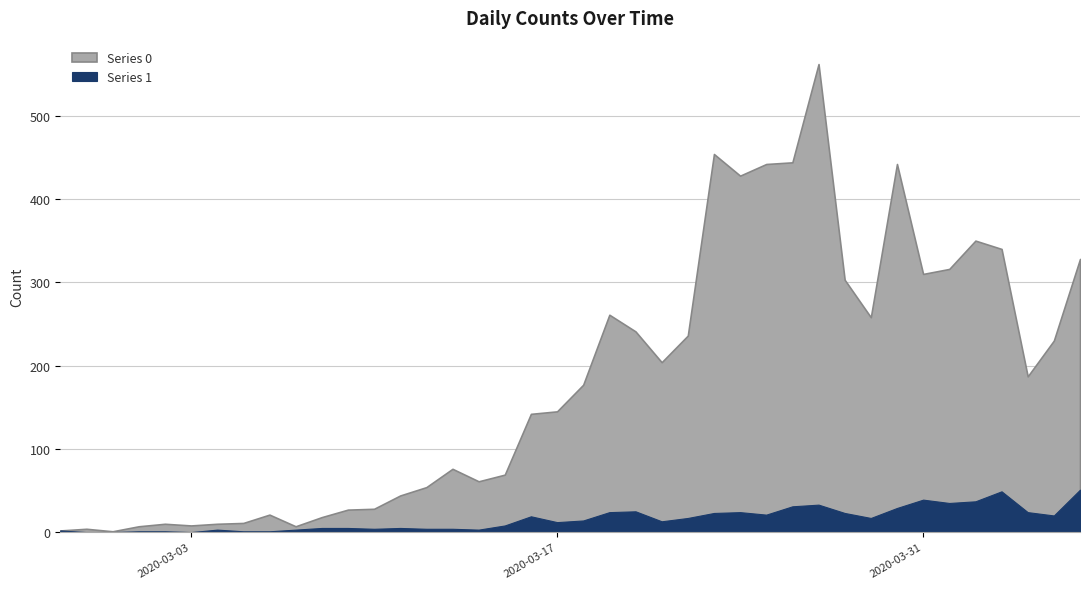

List the series in order of their overall mean, lowest first.

Series 1, Series 0